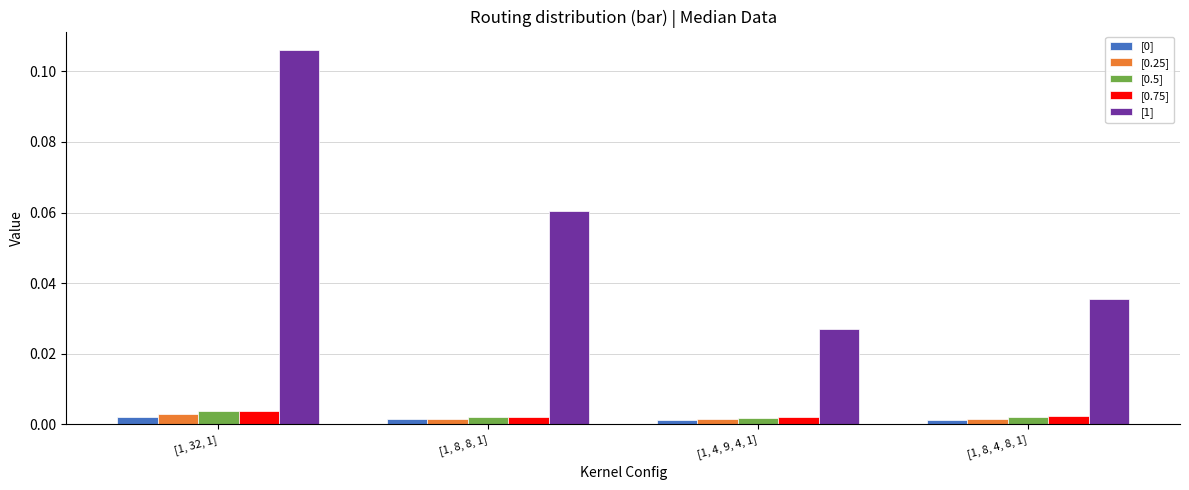

How many [1] values are between 0 and 1?

4